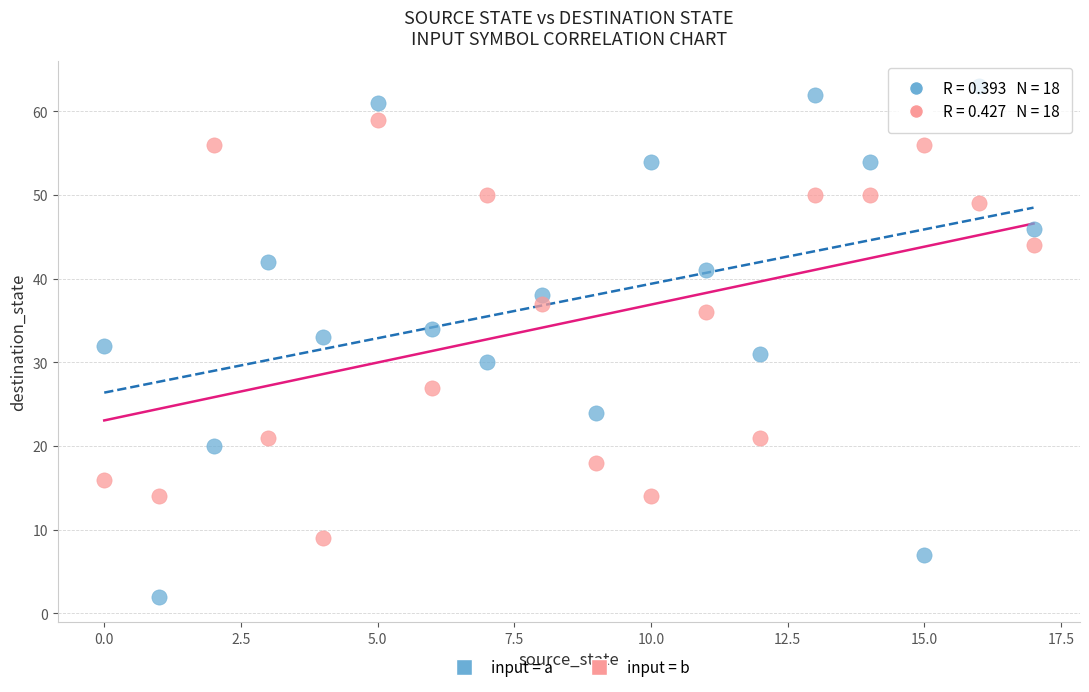

What are all the series names shown in the legend?

input = a, input = b